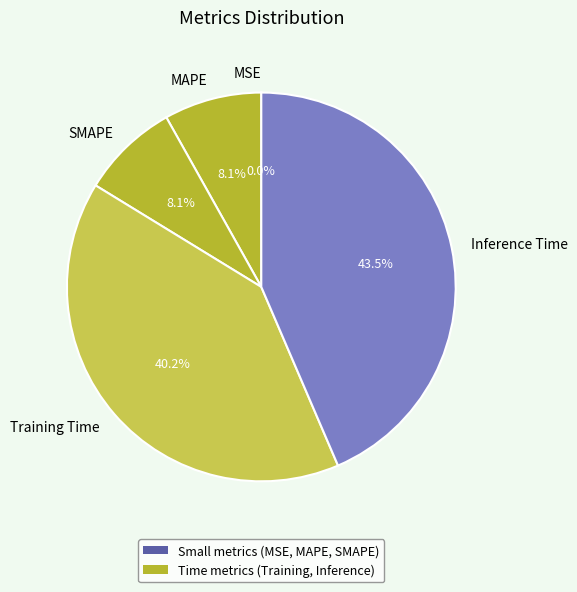

Which category has the biggest portion of the pie?

Inference Time